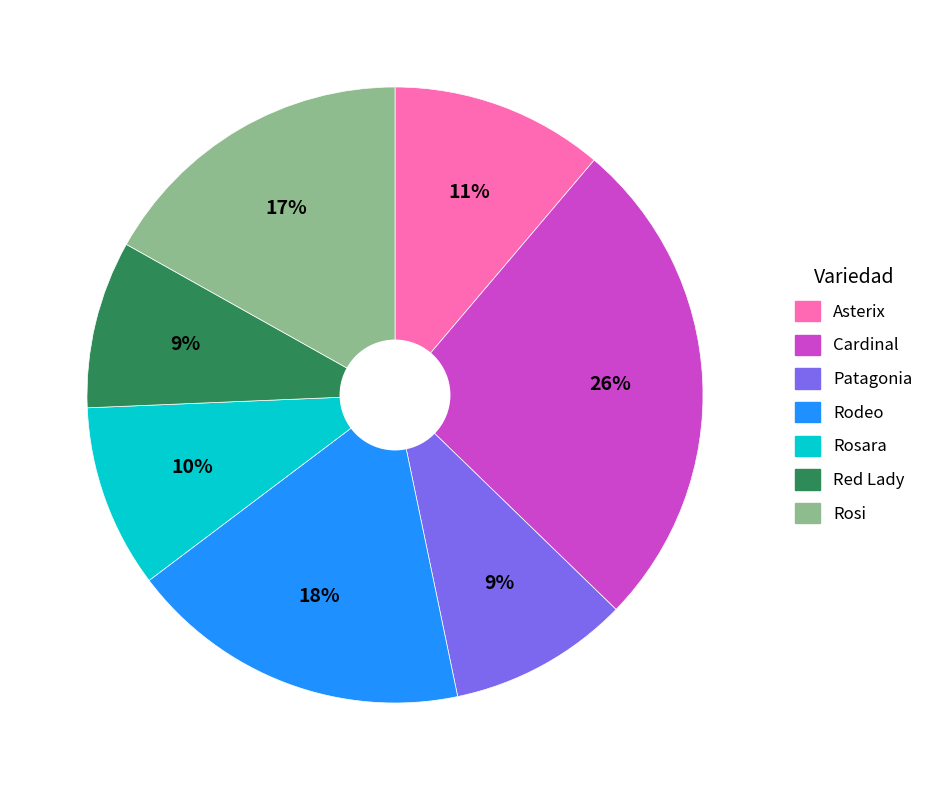

How many segments does this pie chart have?

7